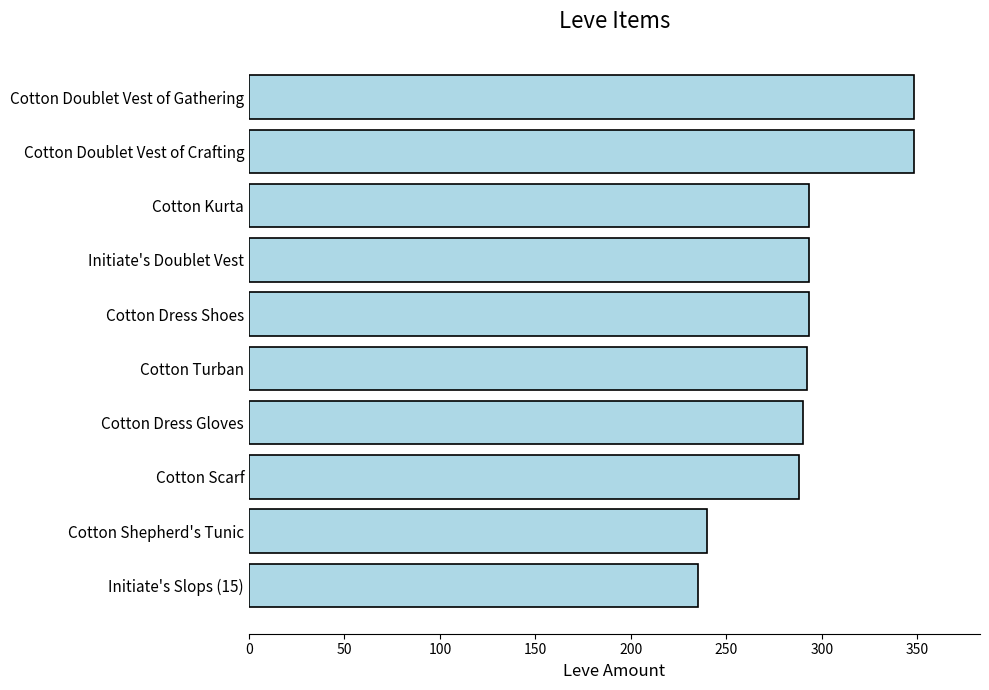

The chart shows a value of 191 at Cotton Dress Gloves. True or false?

False